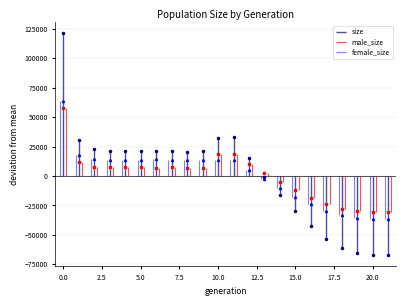

Is this an area chart (filled region under the line)?

No